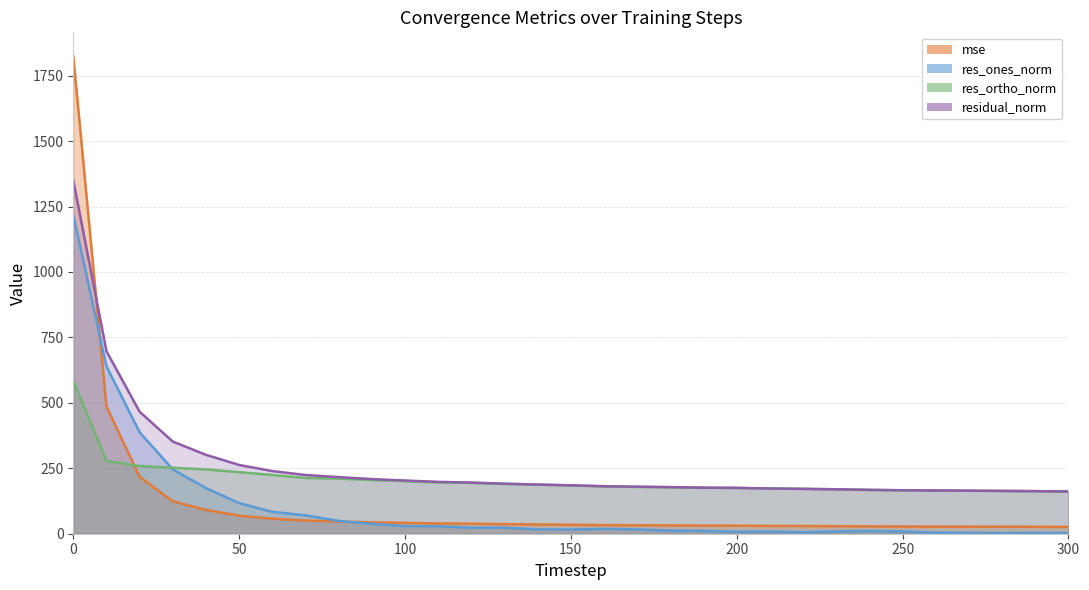

Between which two adjacent categories do mse and residual_norm first intersect?

0 and 10